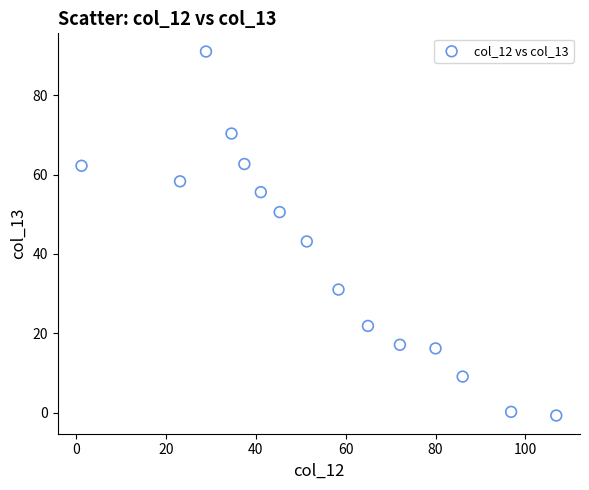

What Y value in the scatter plot is closest to 45?

43.1